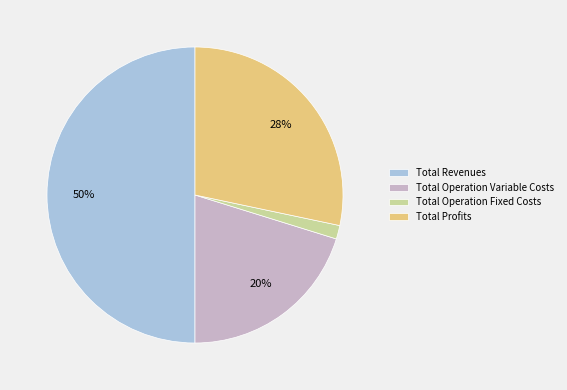

Do Total Operation Variable Costs and Total Revenues together represent more than half of the pie?

Yes